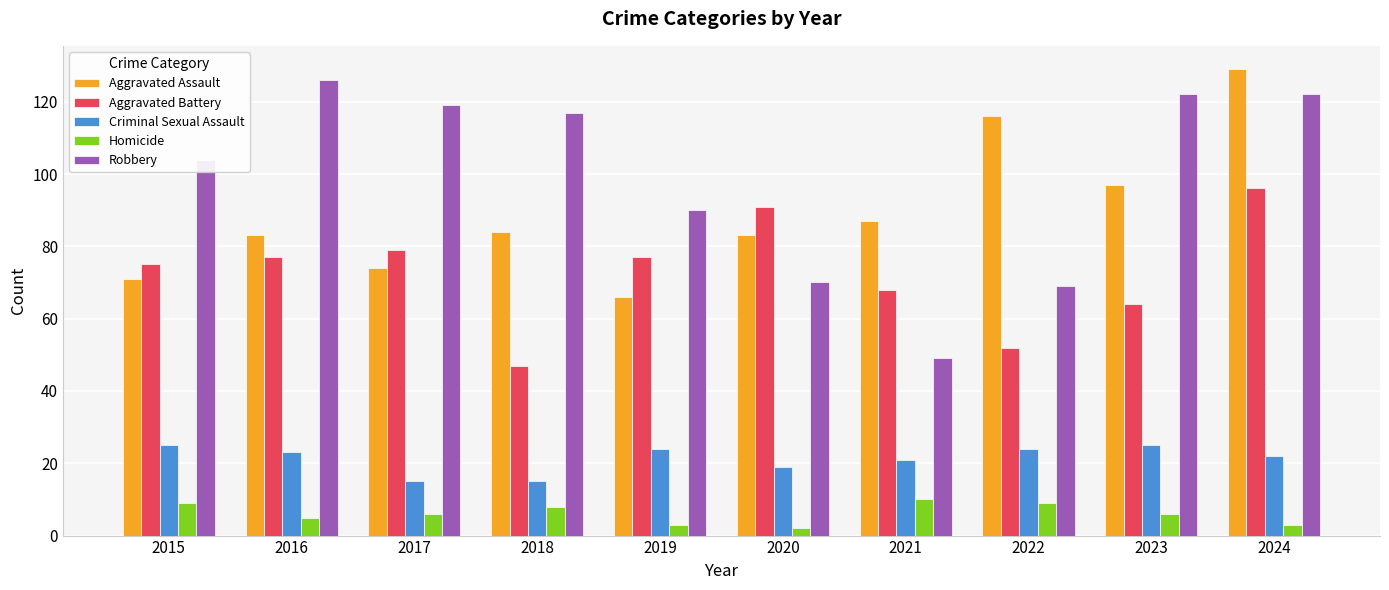

What is the spread (max minus min) of values at 2021?

77